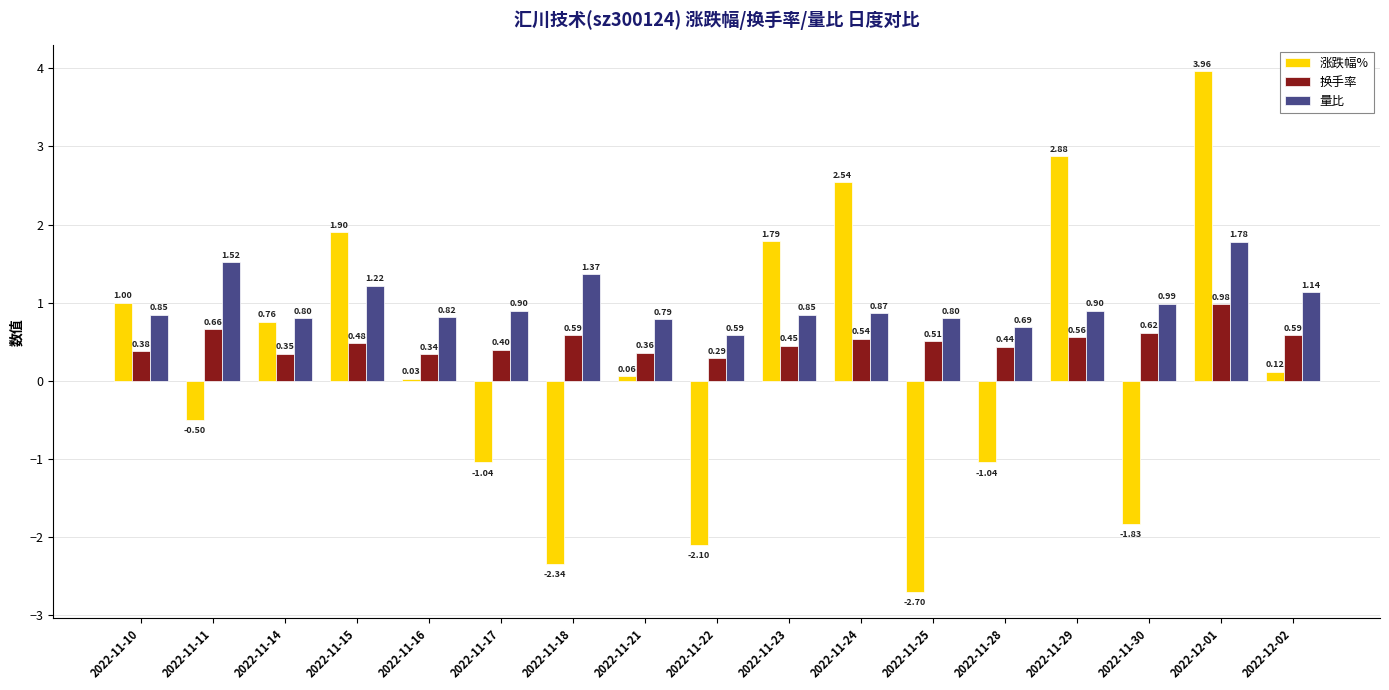

What is the difference between the maximum and minimum values in the 涨跌幅% series?

6.7